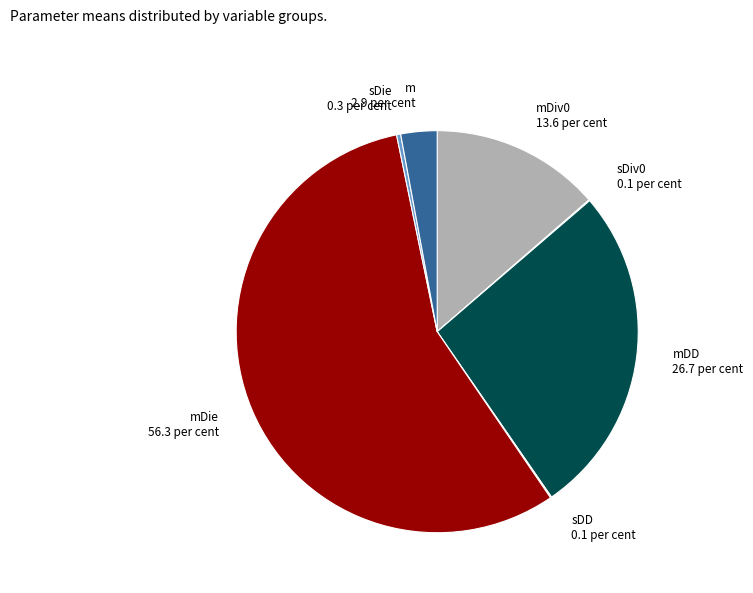

Is it true that mDiv0 is 27% of the pie?

False